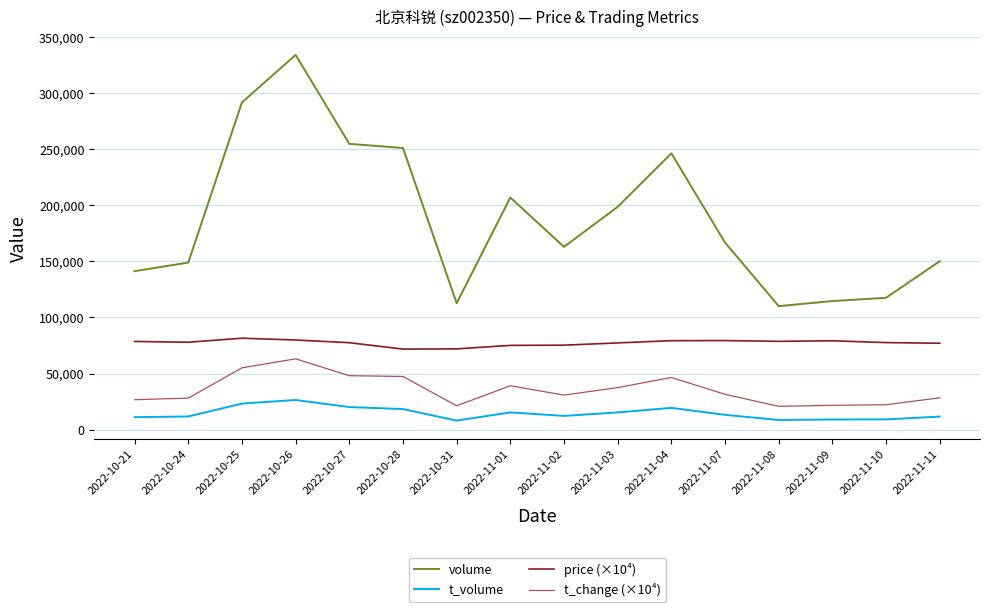

True or false: t_change (×10⁴) has more than 0 points higher than both neighbors.

True